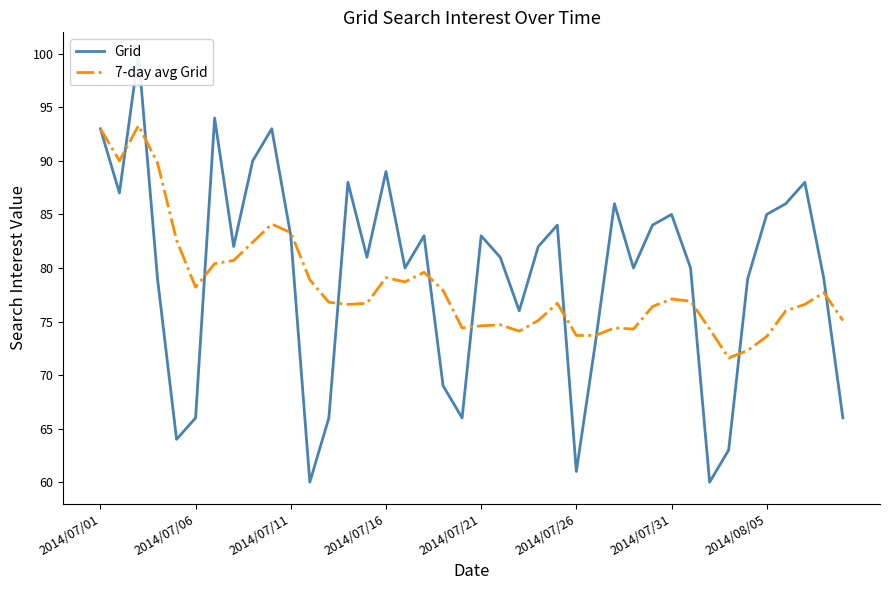

At how many categories does at least one series exceed 77?

32